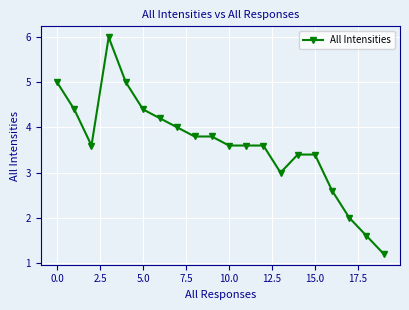

What is the minimum value shown in the chart?

1.2